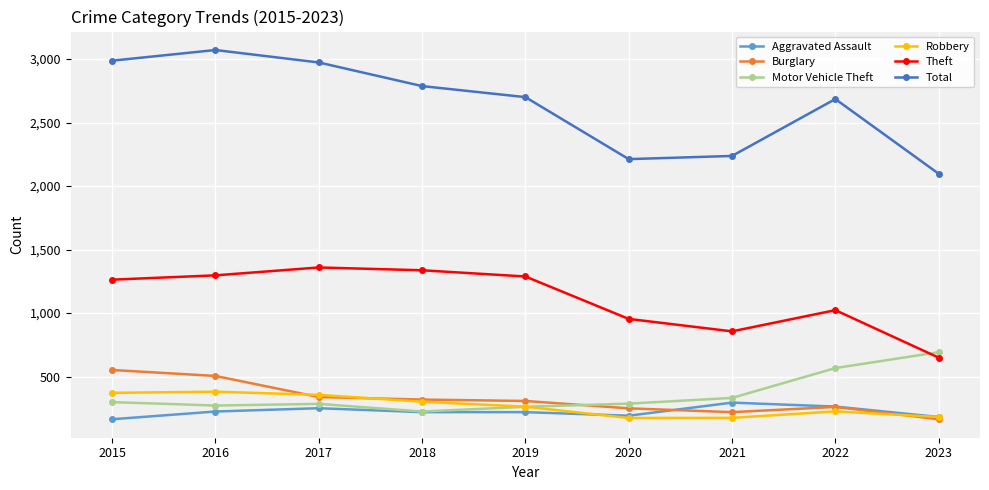

What is the spread (max minus min) of values at 2017?

2722